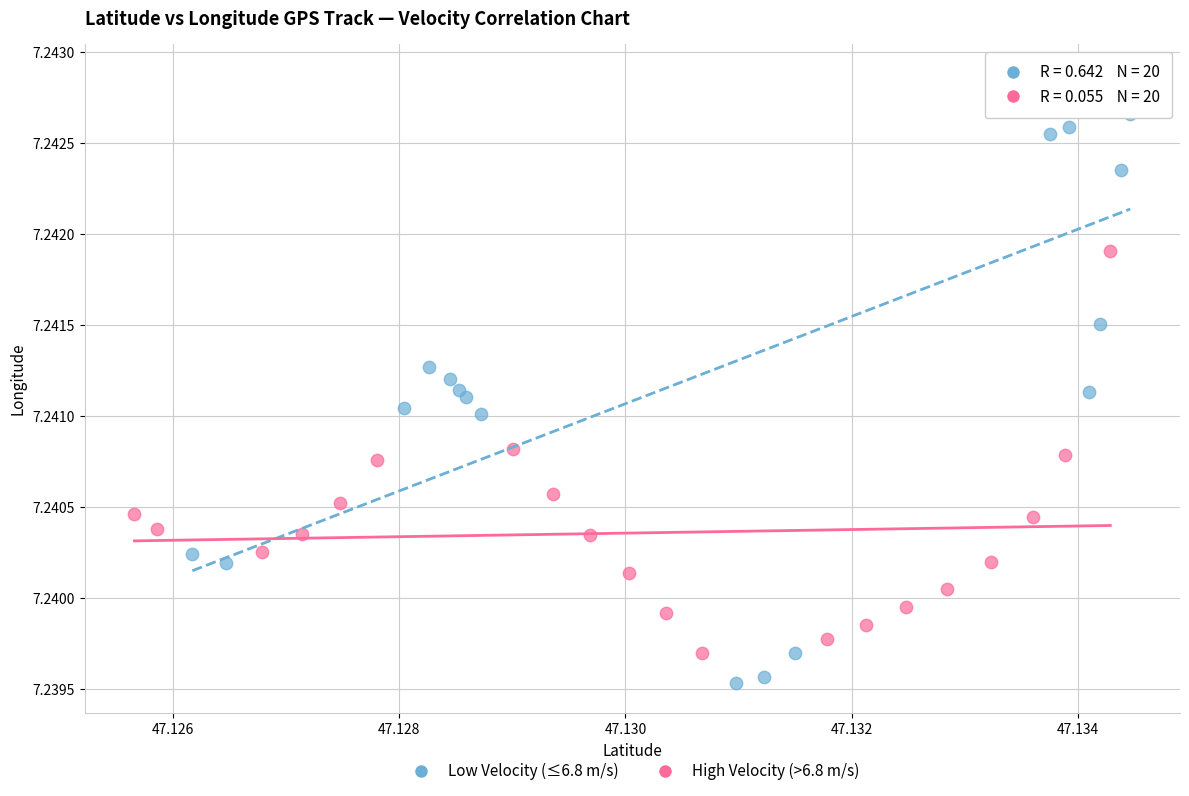

Which series contains the lowest Y value?

Low Velocity (≤6.8 m/s)